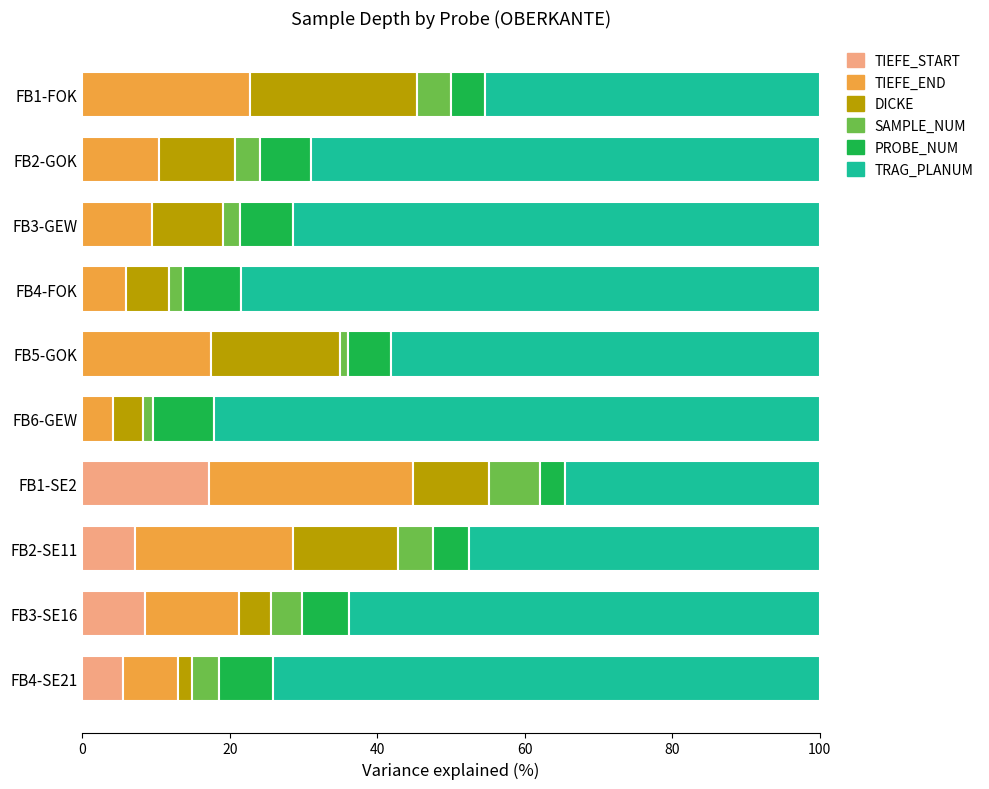

How many distinct data groups are displayed?

6